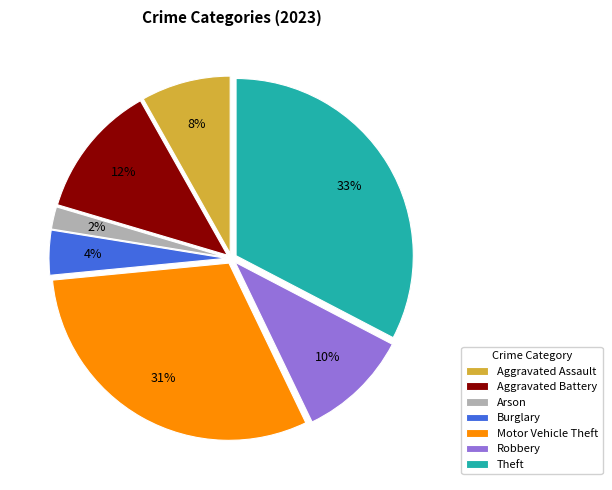

Which has a higher value, Theft or Aggravated Assault?

Theft